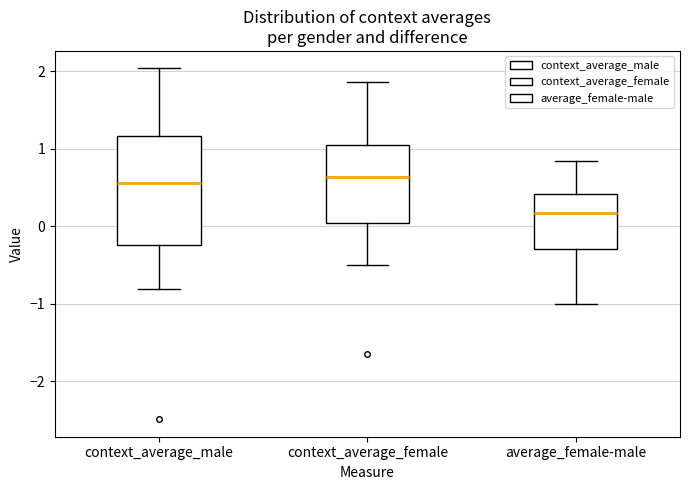

Reading left to right, transcribe this box plot: for each box, give where its median line is, the range the box spans, and where its two whiskers end, as read against the y-axis. The values are not printed on the chart, so give them approximately, as read against the axis.

context_average_male: median 0.6, box -0.2 to 1.2, whiskers -0.8 to 2.0
context_average_female: median 0.6, box 0.0 to 1.0, whiskers -0.5 to 1.9
average_female-male: median 0.2, box -0.3 to 0.4, whiskers -1.0 to 0.8